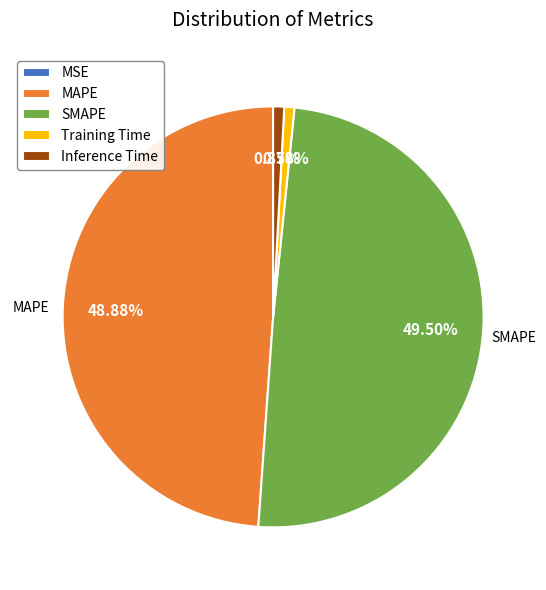

The Training Time slice represents 1% of the pie. True or false?

True